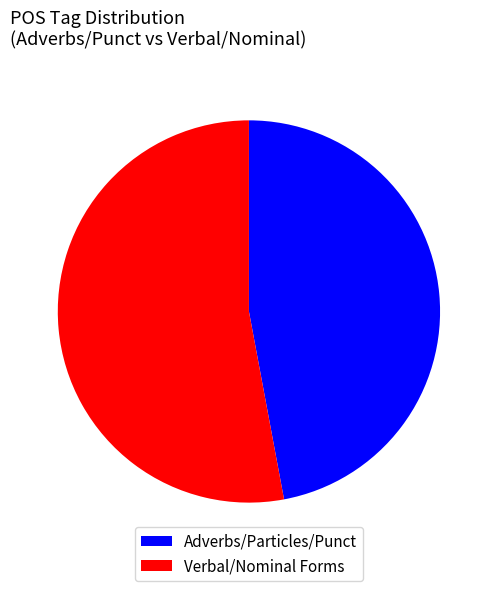

Is it true that Adverbs/Particles/Punct is 47% of the pie?

True